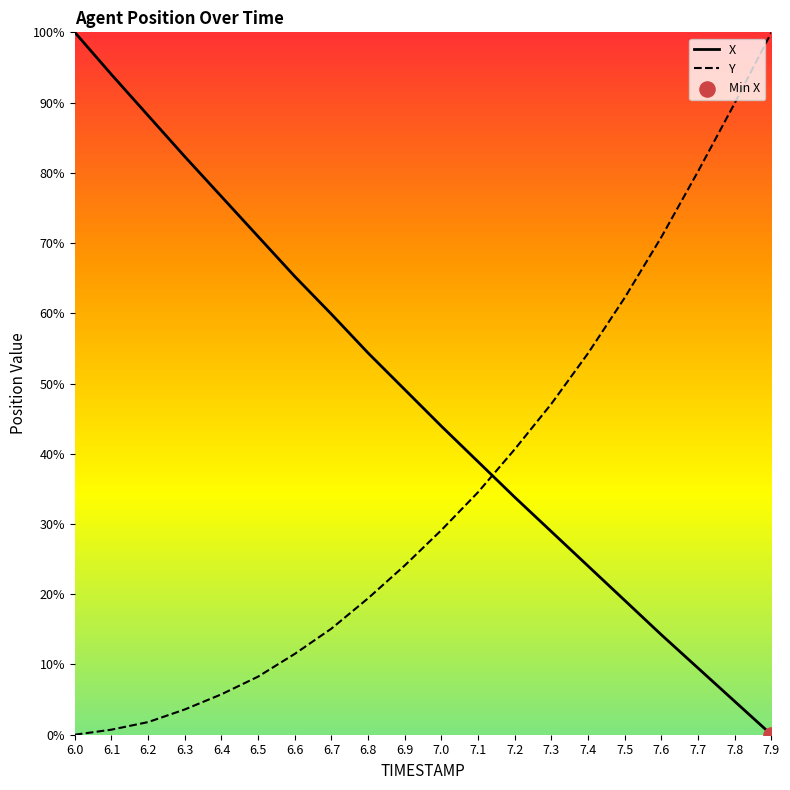

Which series reaches the minimum Y coordinate?

X